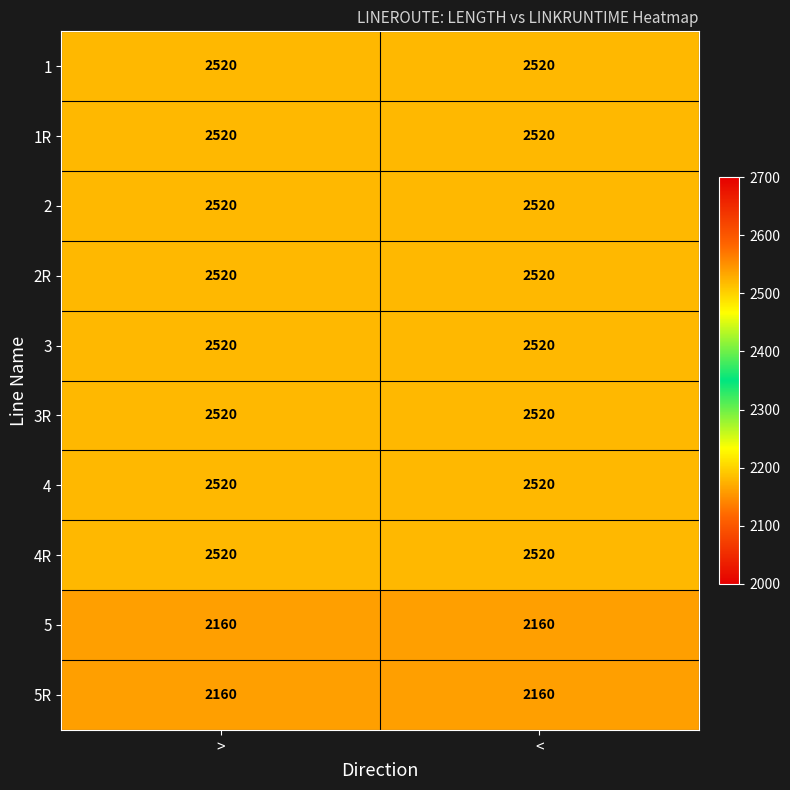

What is the maximum value shown in the chart?

2520